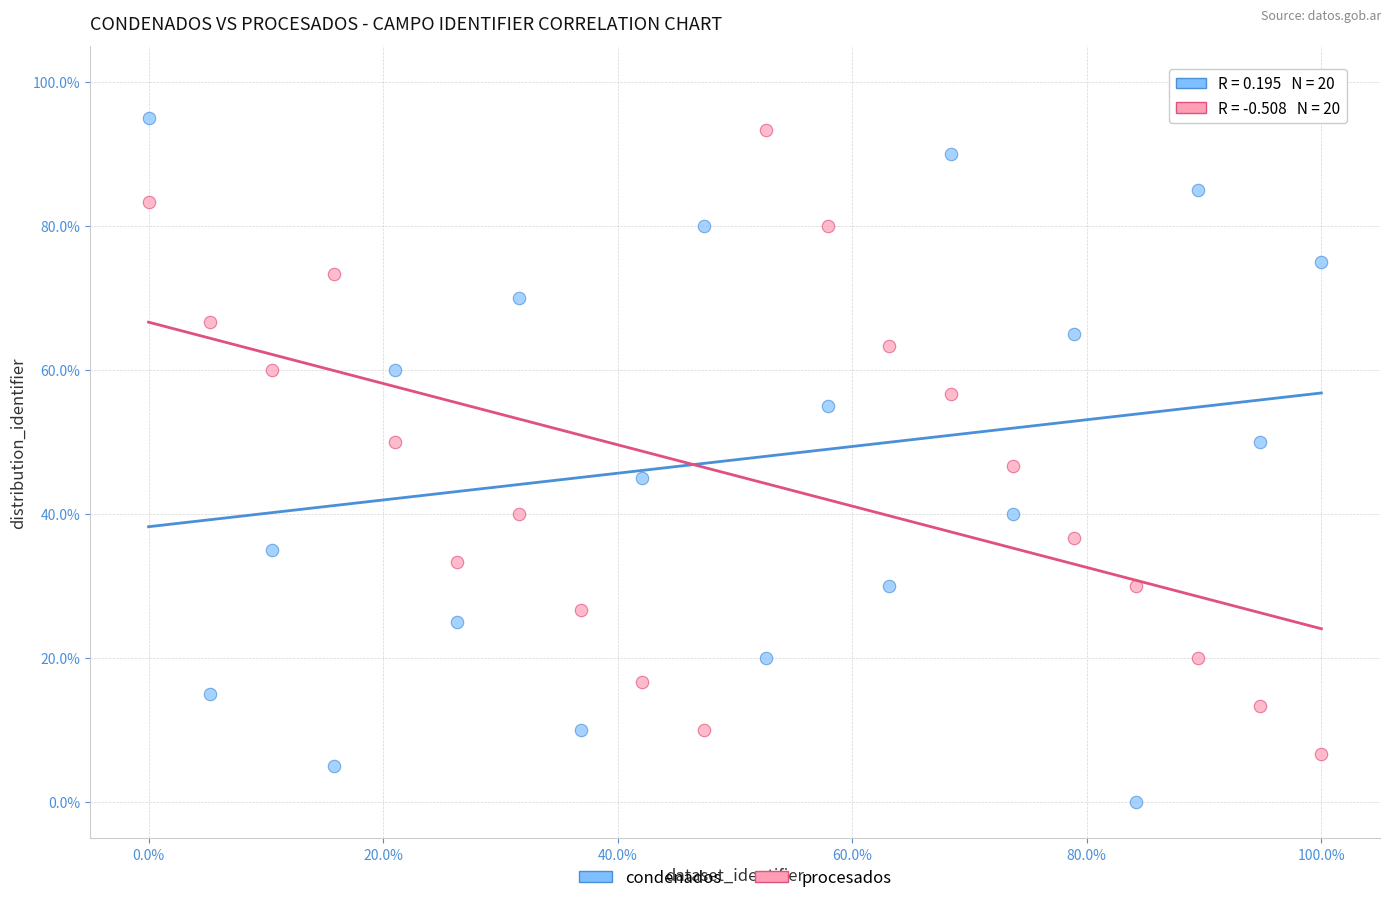

What are all the series names shown in the legend?

condenados, procesados